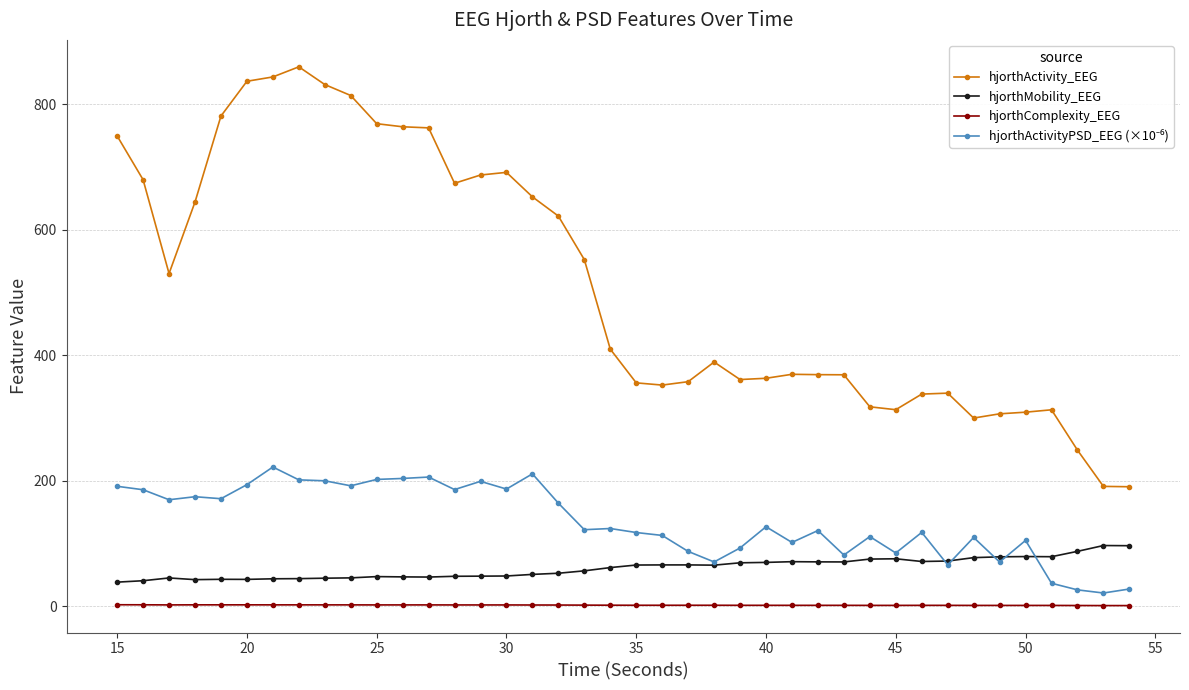

True or false: hjorthActivity_EEG and hjorthComplexity_EEG cross at least once.

False